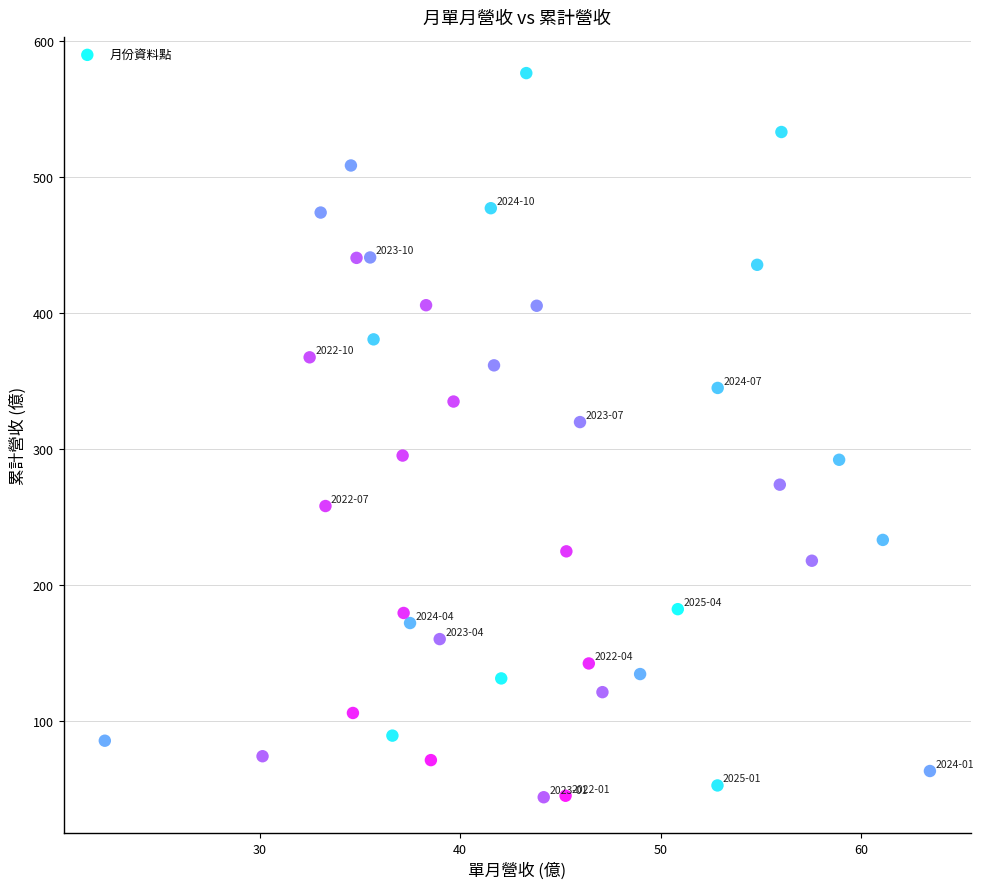

What is the range of Y values (max minus min)?

532.2